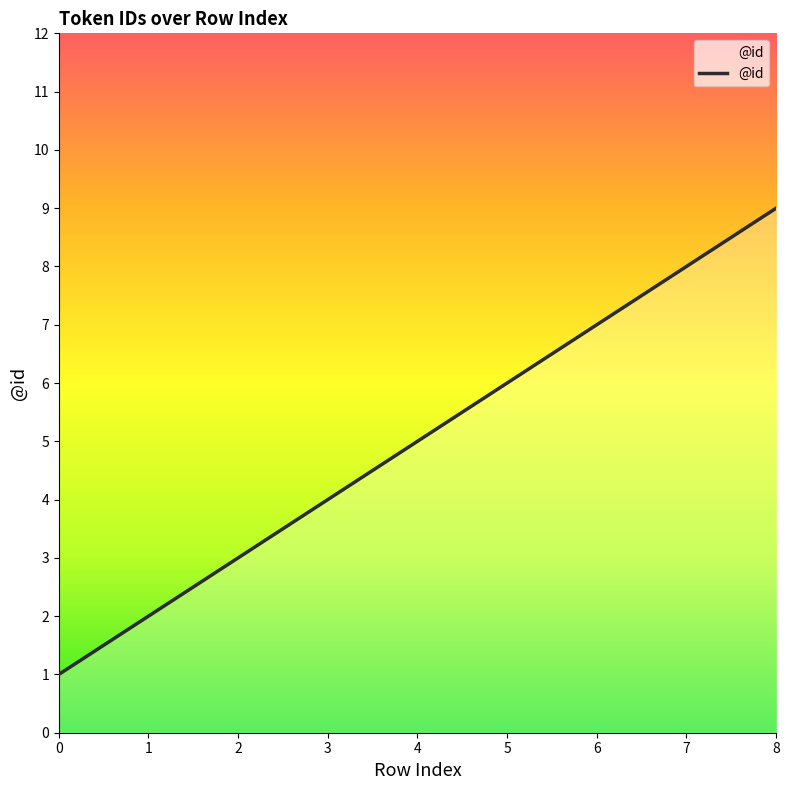

At which label does the data first exceed 5?

5